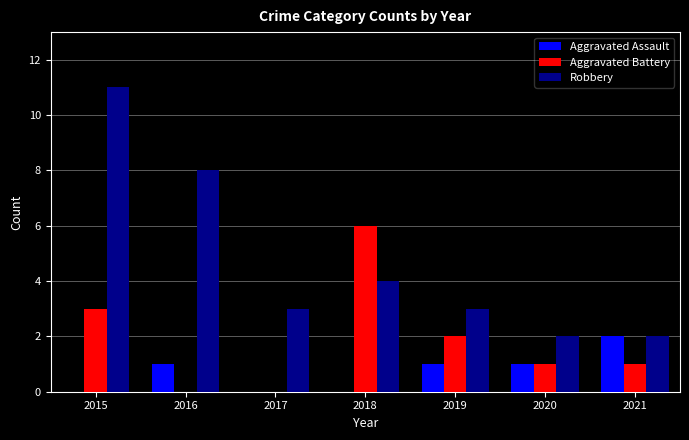

True or false: Aggravated Battery has a value of 2 at 2020.

False